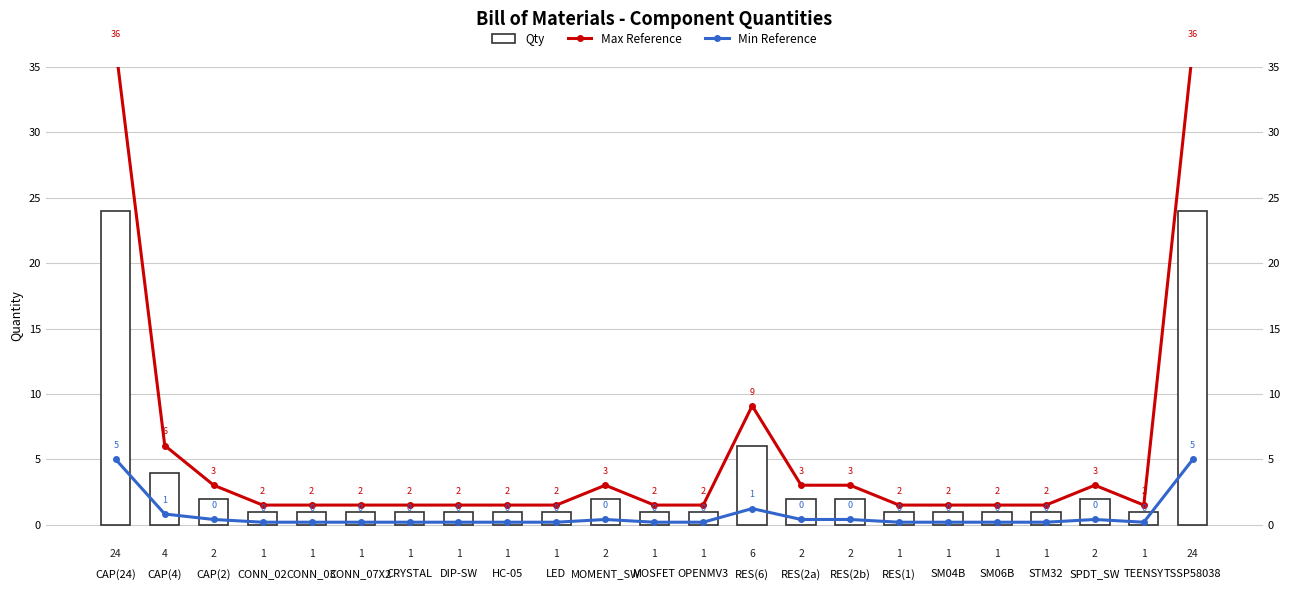

Which has a higher value, RES(1) or MOSFET?

RES(1)